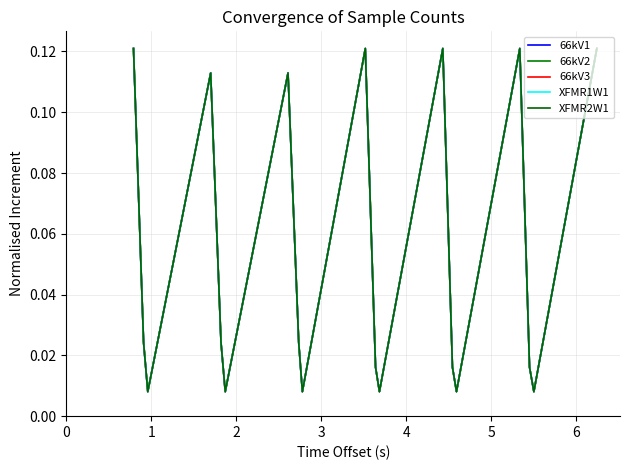

How many interior local peaks does the 66kV1 series have?

5